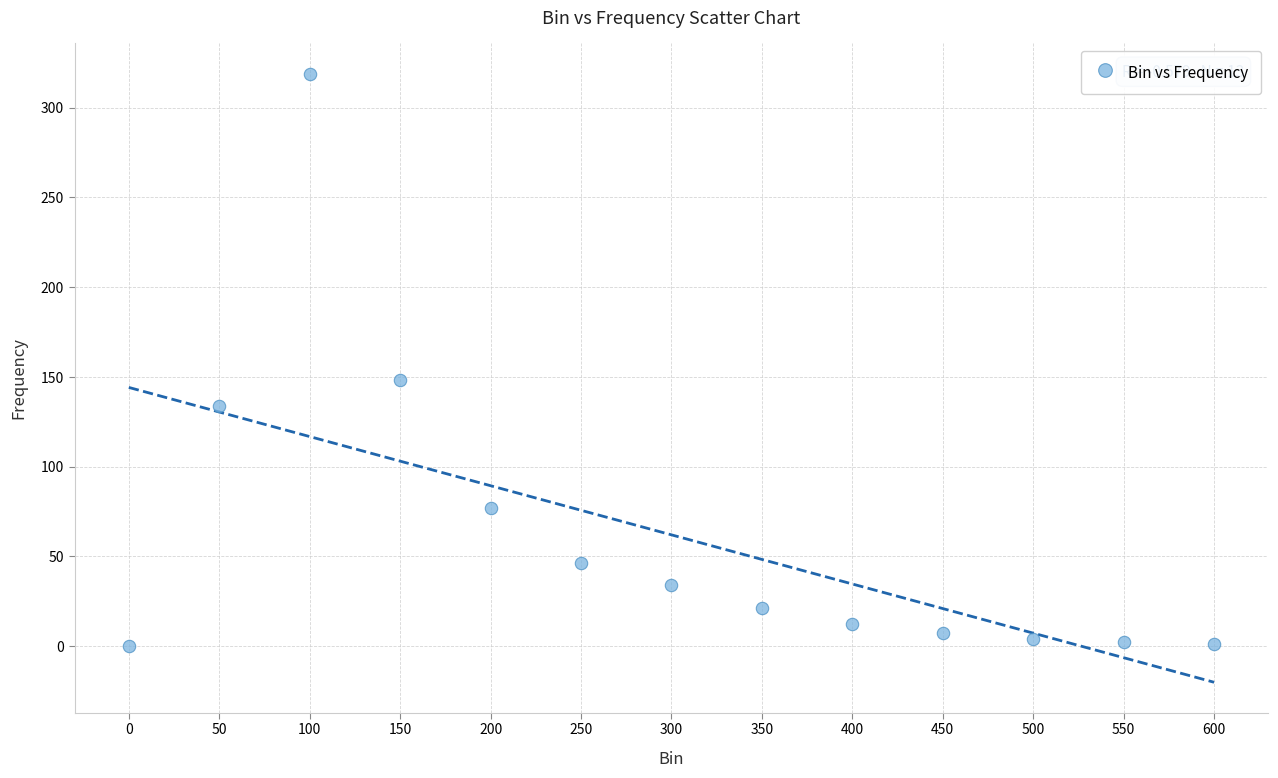

What Y value in the scatter plot is closest to 159?

148